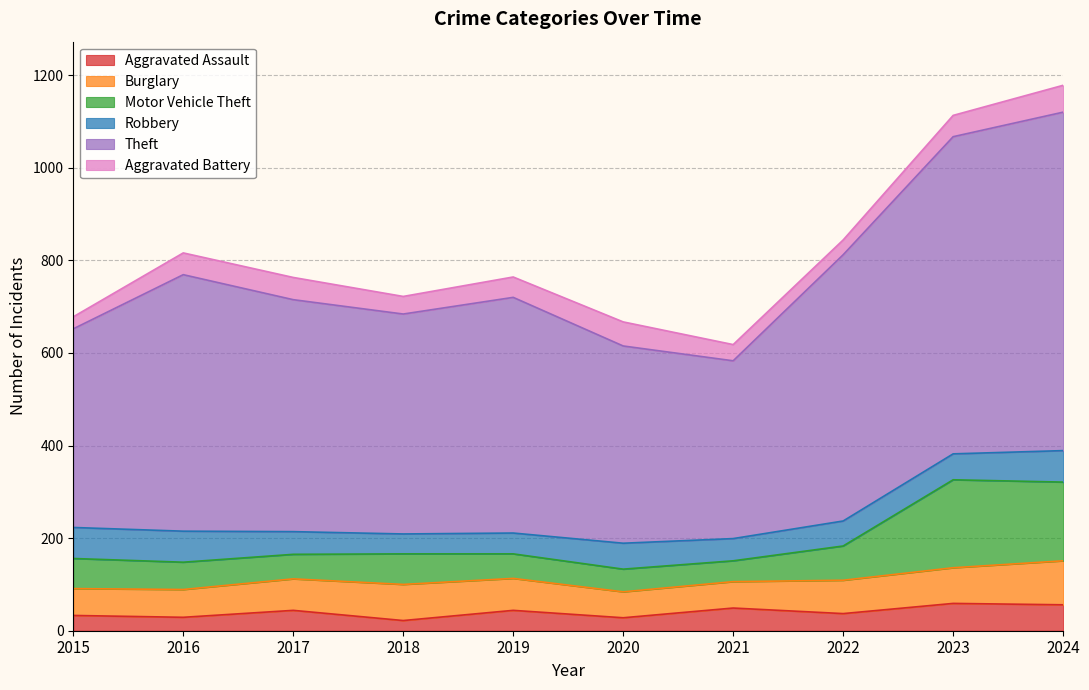

How many values in the Aggravated Assault series are below 44?

5